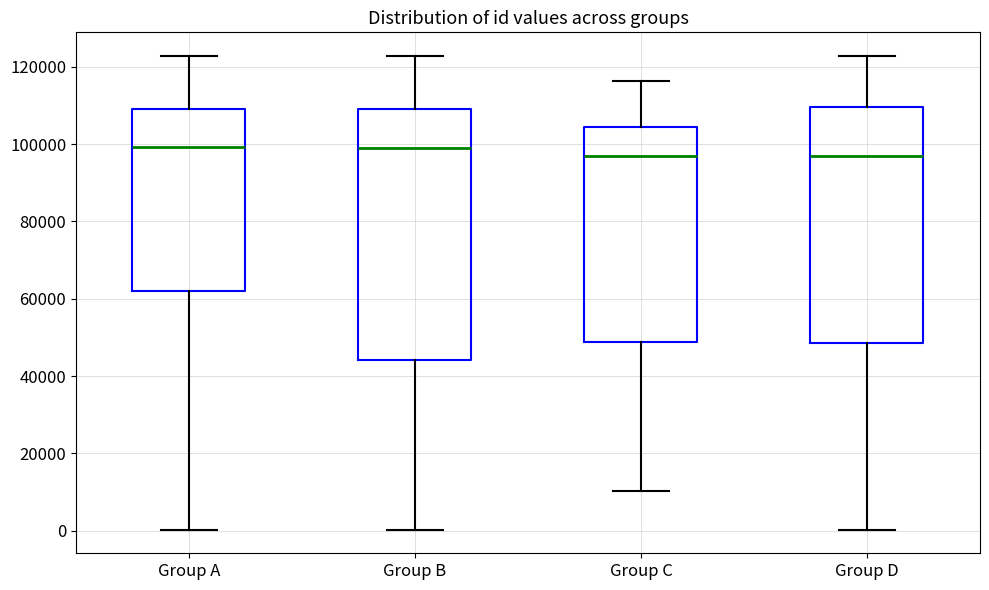

Reading left to right, transcribe this box plot: for each box, give where its median line is, the range the box spans, and where its two whiskers end, as read against the y-axis. The values are not printed on the chart, so give them approximately, as read against the axis.

Group A: median 100000, box 62000 to 110000, whiskers 0 to 122000
Group B: median 98000, box 44000 to 110000, whiskers 0 to 122000
Group C: median 98000, box 48000 to 104000, whiskers 10000 to 116000
Group D: median 96000, box 48000 to 110000, whiskers 0 to 122000